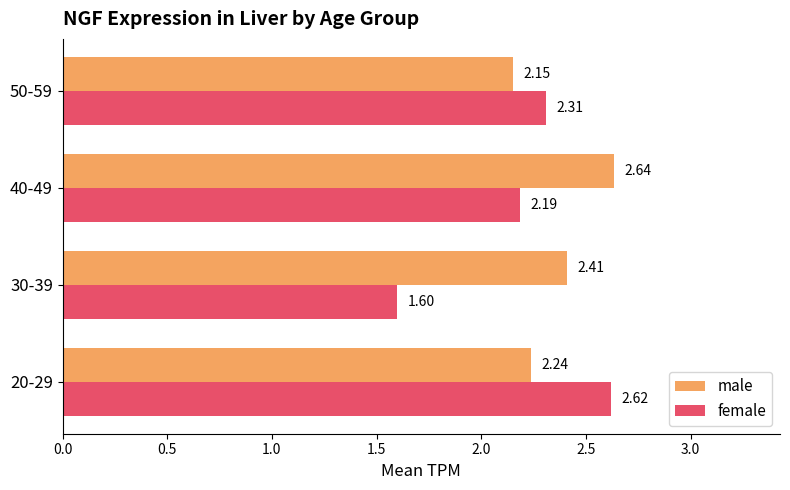

Which series has the largest total across all categories?

male